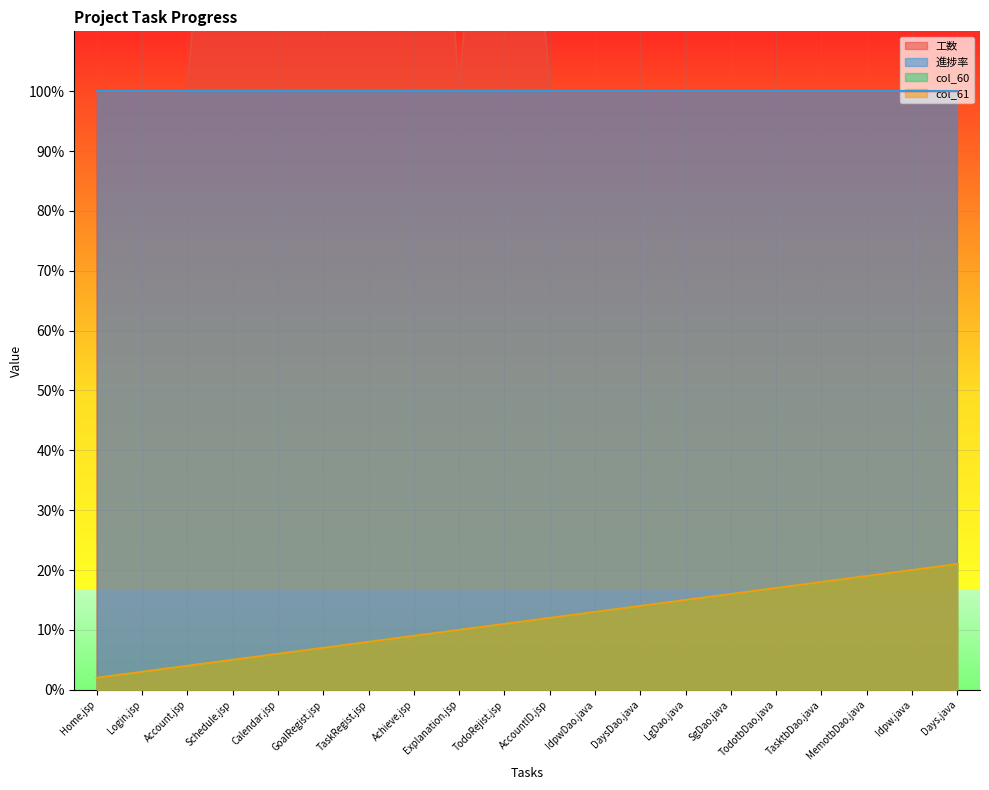

Which series has the largest range (max minus min)?

工数